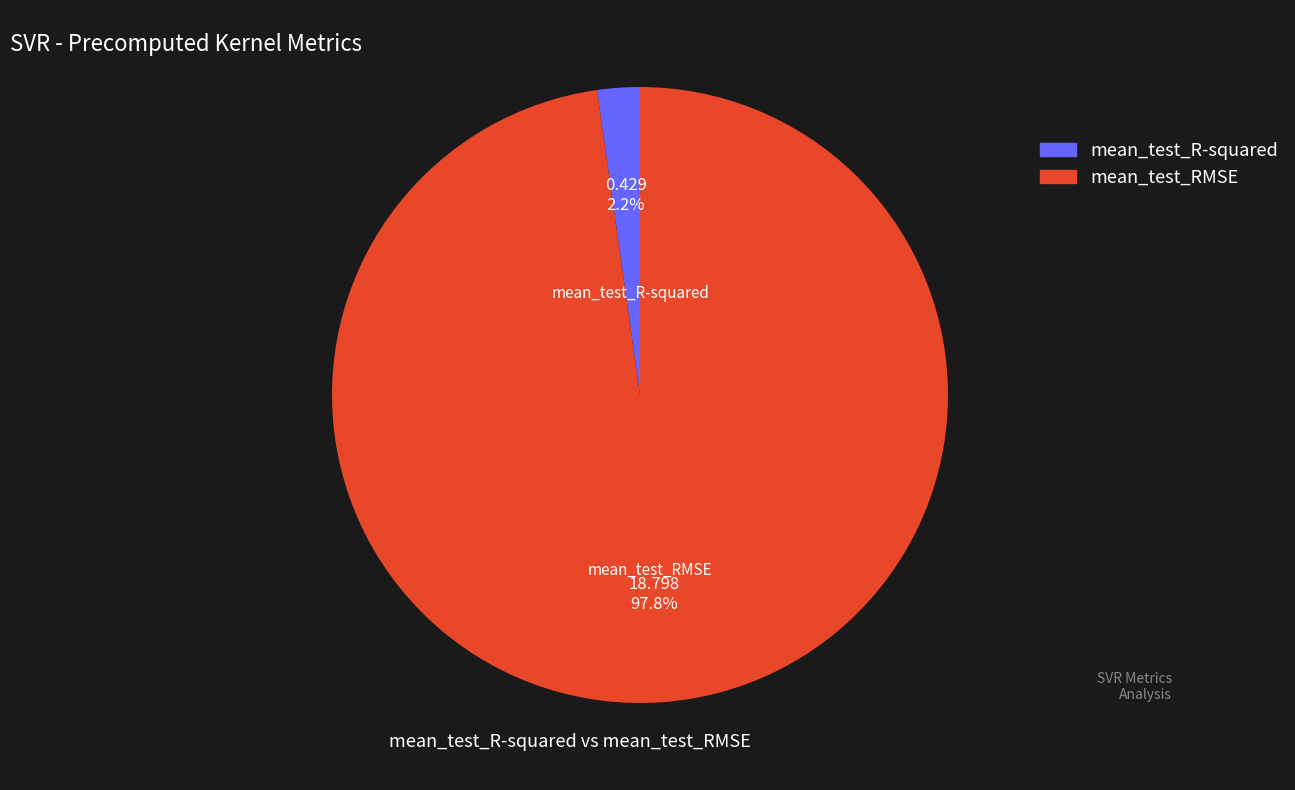

True or false: mean_test_RMSE accounts for 84% of the total.

False